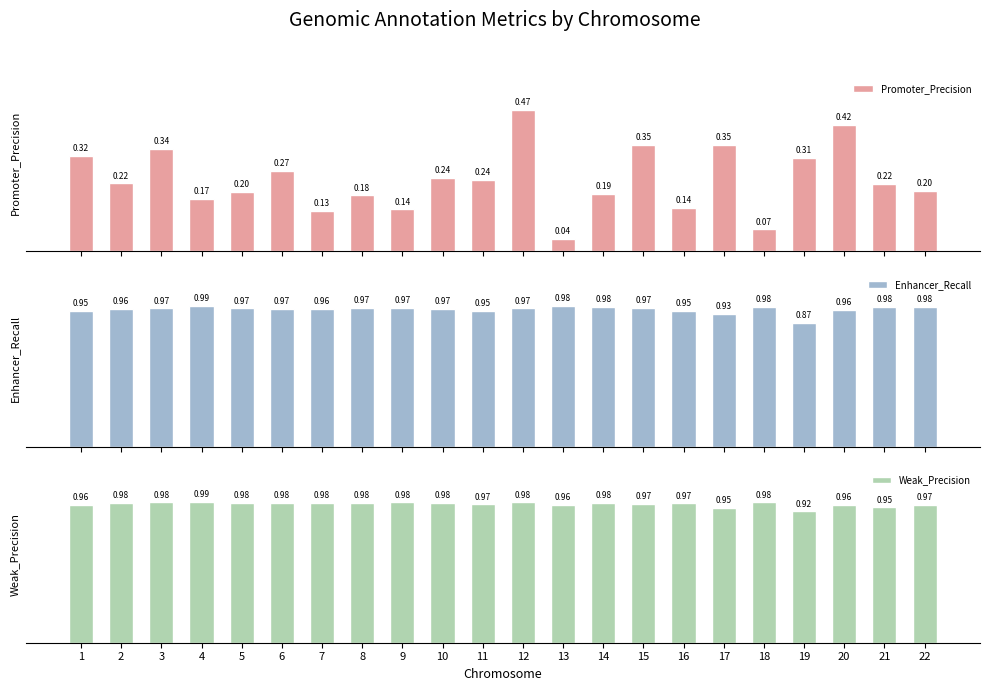

Reading left to right, extract all data points from this chart.

Promoter_Precision: 0.3	0.2	0.3	0.2	0.2	0.3	0.1	0.2	0.1	0.2	0.2	0.5	0.0	0.2	0.4	0.1	0.4	0.1	0.3	0.4	0.2	0.2
Enhancer_Recall: 1.0	1.0	1.0	1.0	1.0	1.0	1.0	1.0	1.0	1.0	0.9	1.0	1.0	1.0	1.0	0.9	0.9	1.0	0.9	1.0	1.0	1.0
Weak_Precision: 1.0	1.0	1.0	1.0	1.0	1.0	1.0	1.0	1.0	1.0	1.0	1.0	1.0	1.0	1.0	1.0	0.9	1.0	0.9	1.0	0.9	1.0